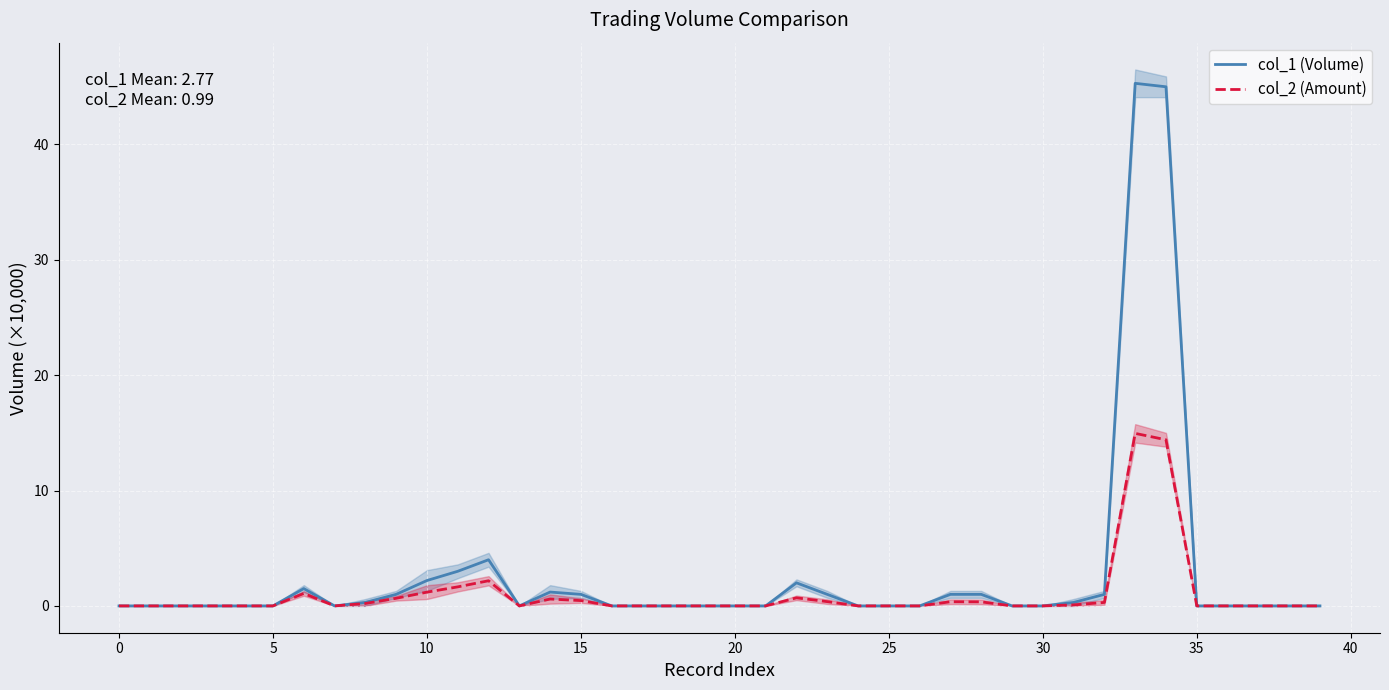

True or false: col_2 (Amount) has a value of 0.0 at 25.

True